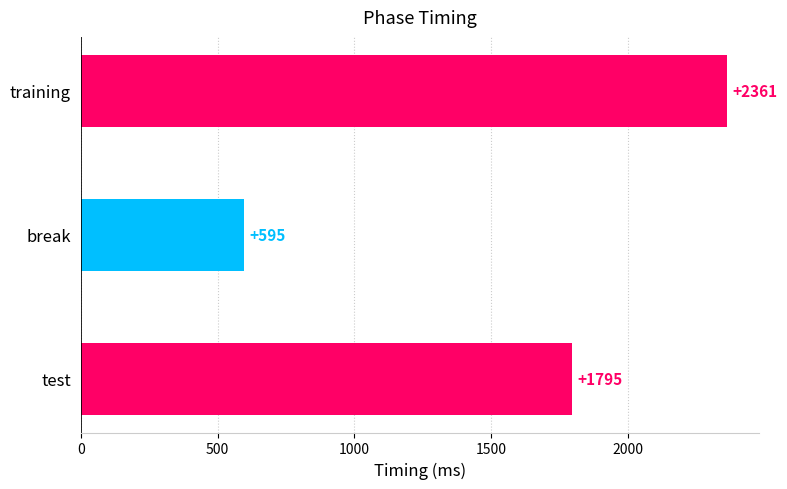

Approximately how many times larger is the value at training compared to test?

1.3